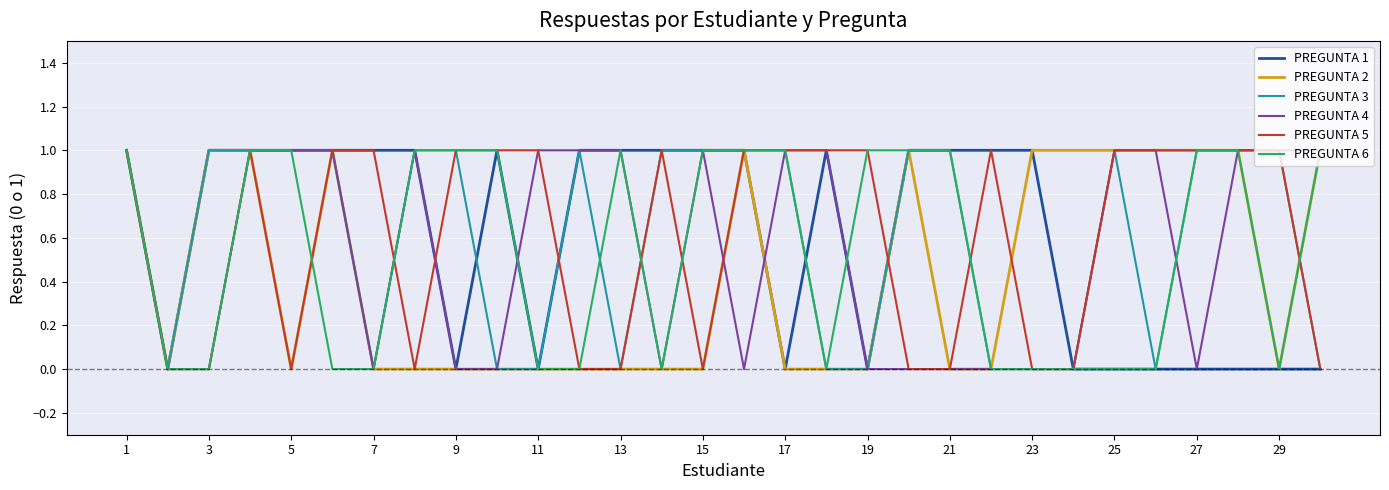

The PREGUNTA 3 series shows 1 at 29. True or false?

True